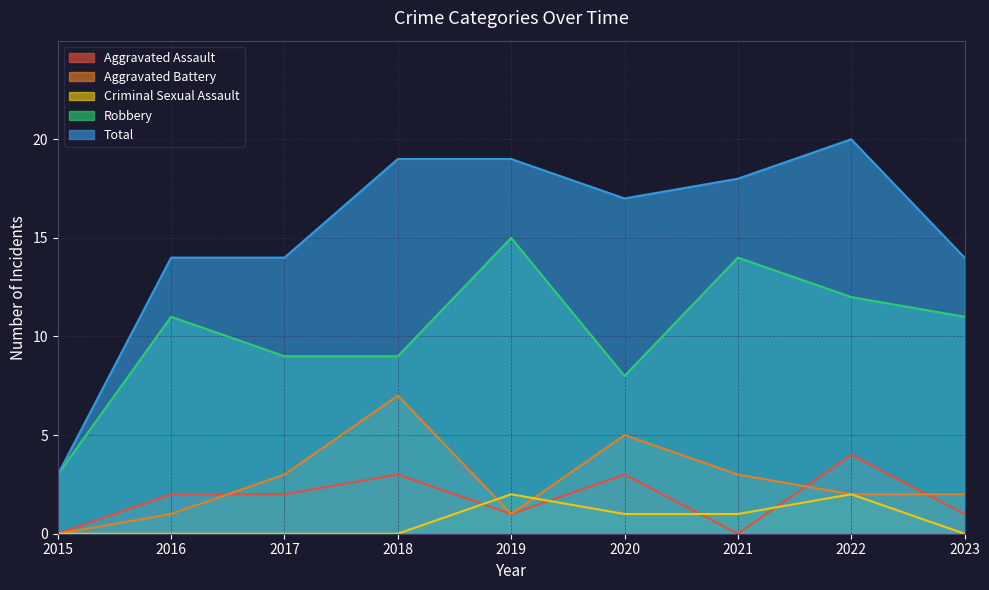

True or false: Aggravated Assault and Robbery cross at least once.

False